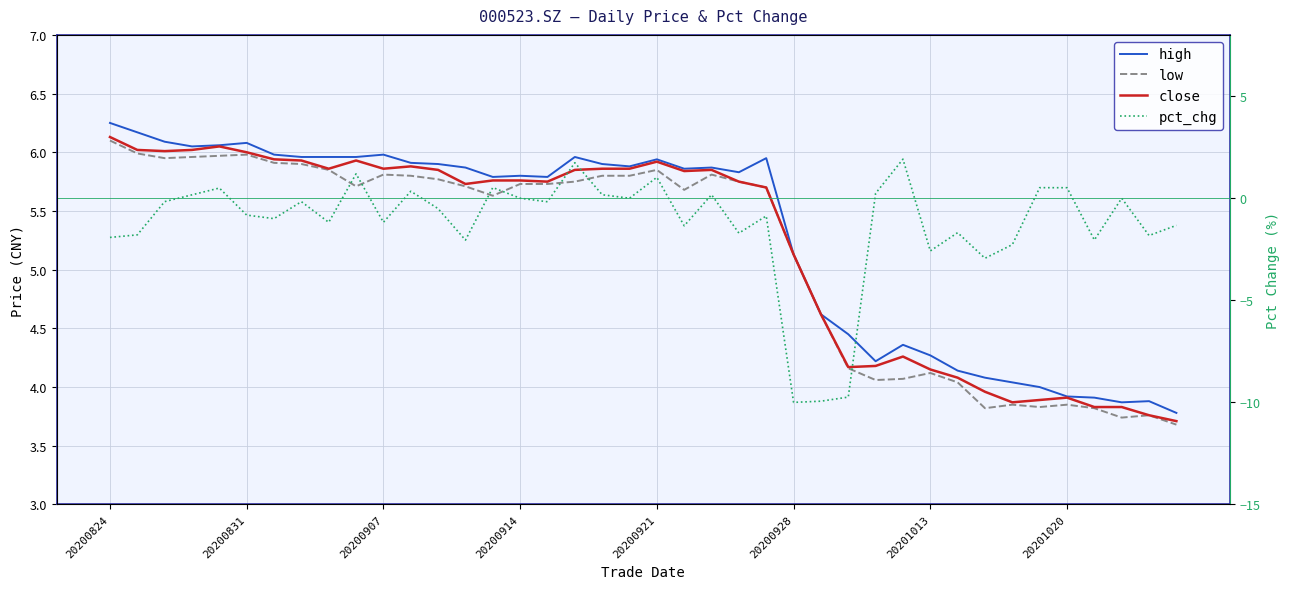

The value of low at 20200907 is 5.8. True or false?

True